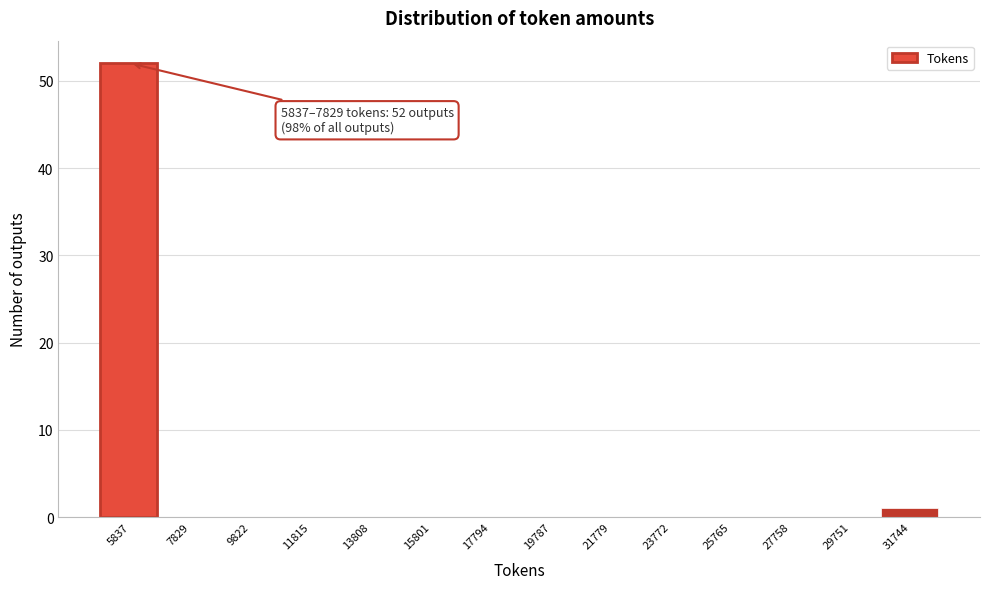

Reading left to right, list all the values displayed in this chart.

5837=52	7829=0	9822=0	11815=0	13808=0	15801=0	17794=0	19787=0	21779=0	23772=0	25765=0	27758=0	29751=0	31744=1